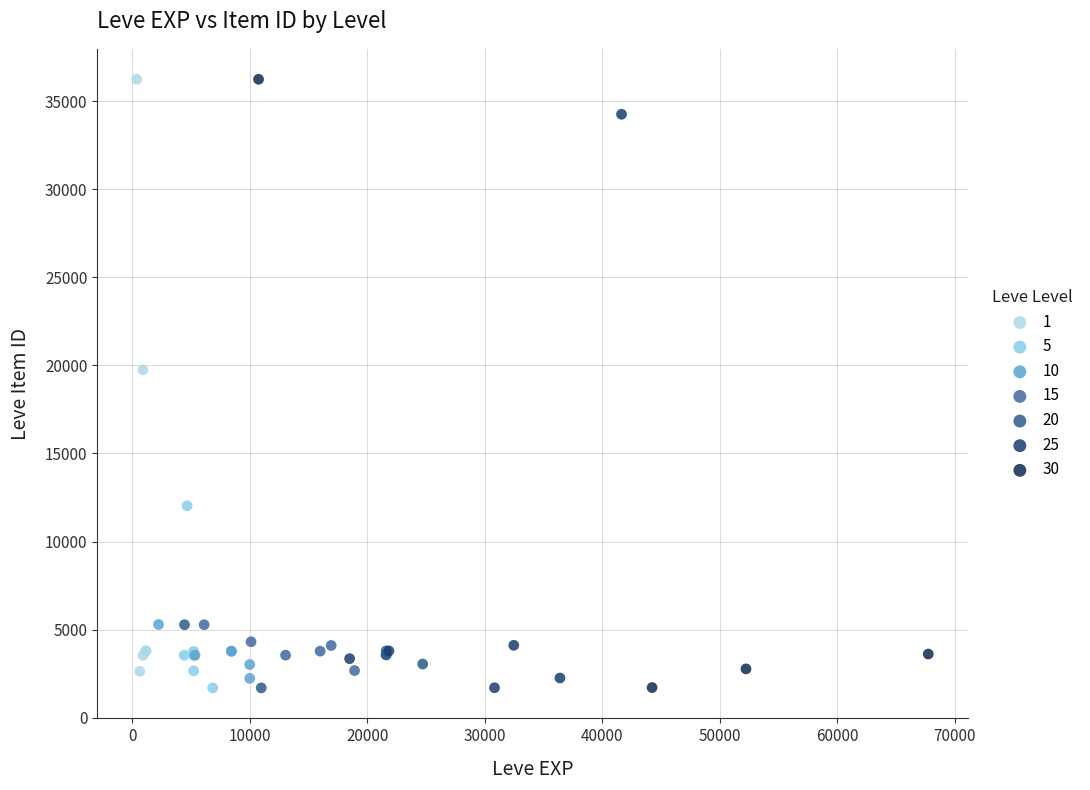

What are all the series names shown in the legend?

1, 5, 10, 15, 20, 25, 30